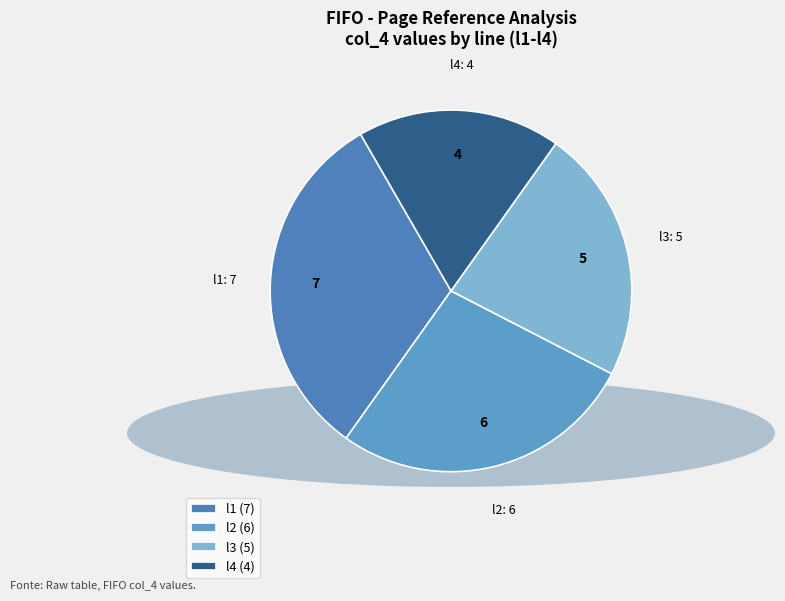

Combined, do l2 and l4 account for over 50%?

No